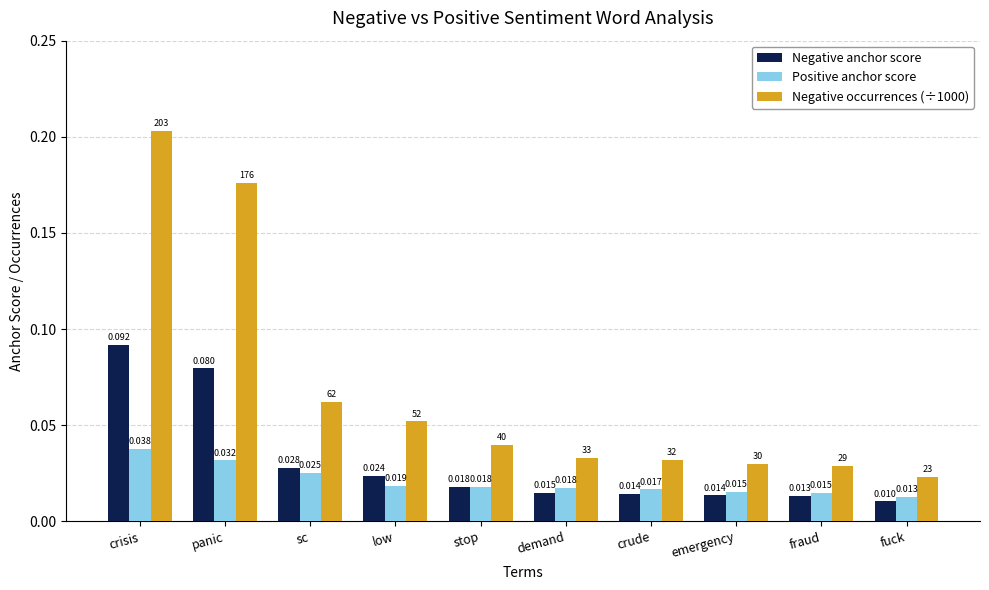

How many data points does each series have?

10